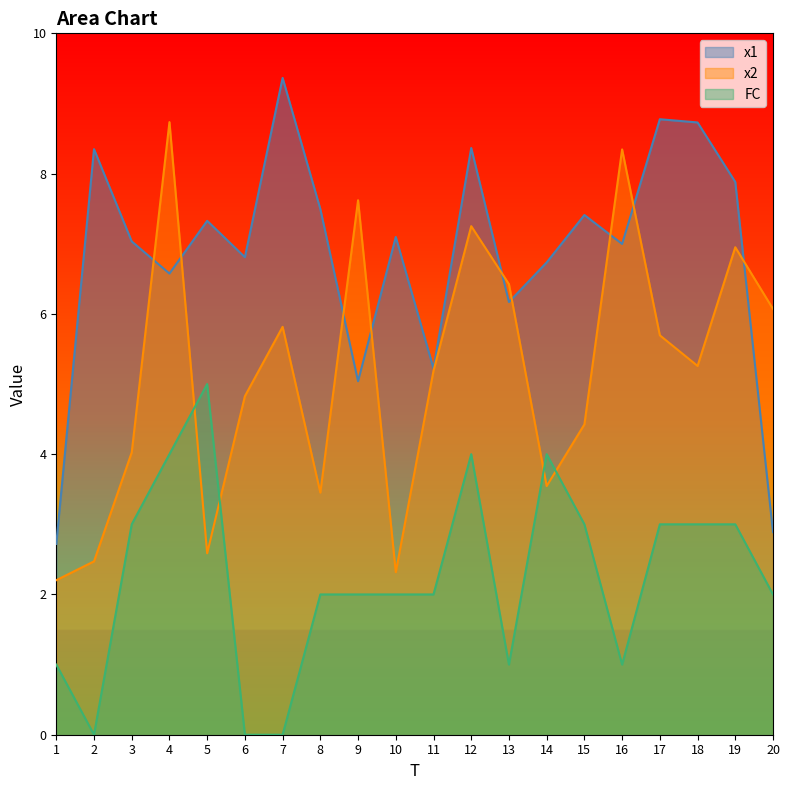

Rank the series by their average value, from lowest to highest.

FC, x2, x1